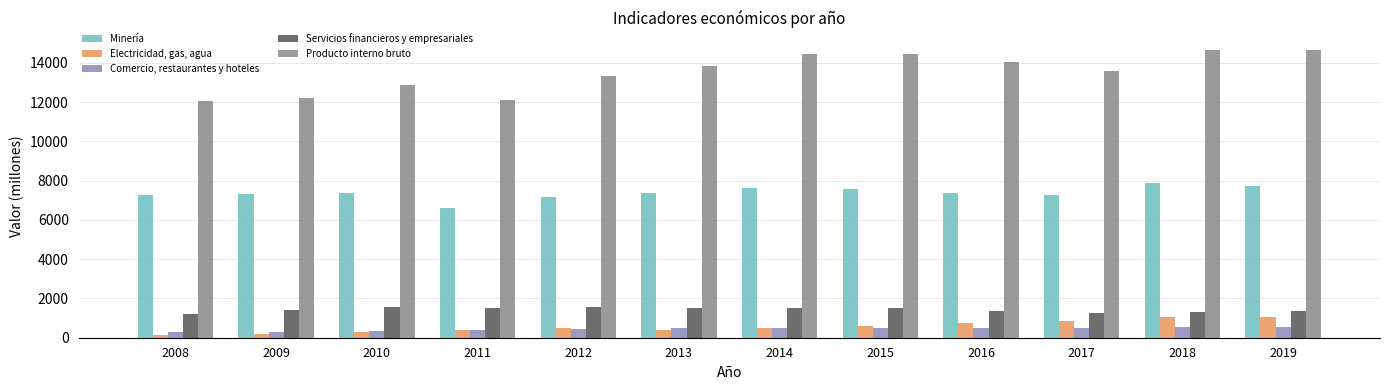

What are all the series names shown in the legend?

Minería, Electricidad, gas, agua, Comercio, restaurantes y hoteles, Servicios financieros y empresariales, Producto interno bruto